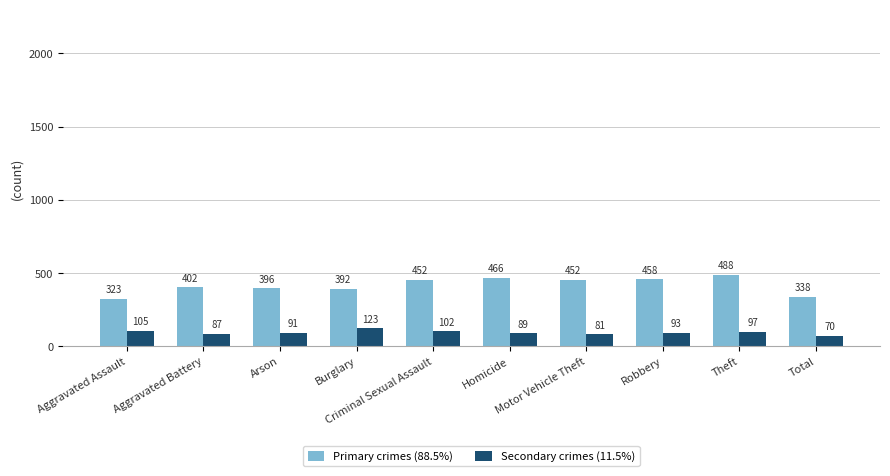

How many bars are there in each group?

2